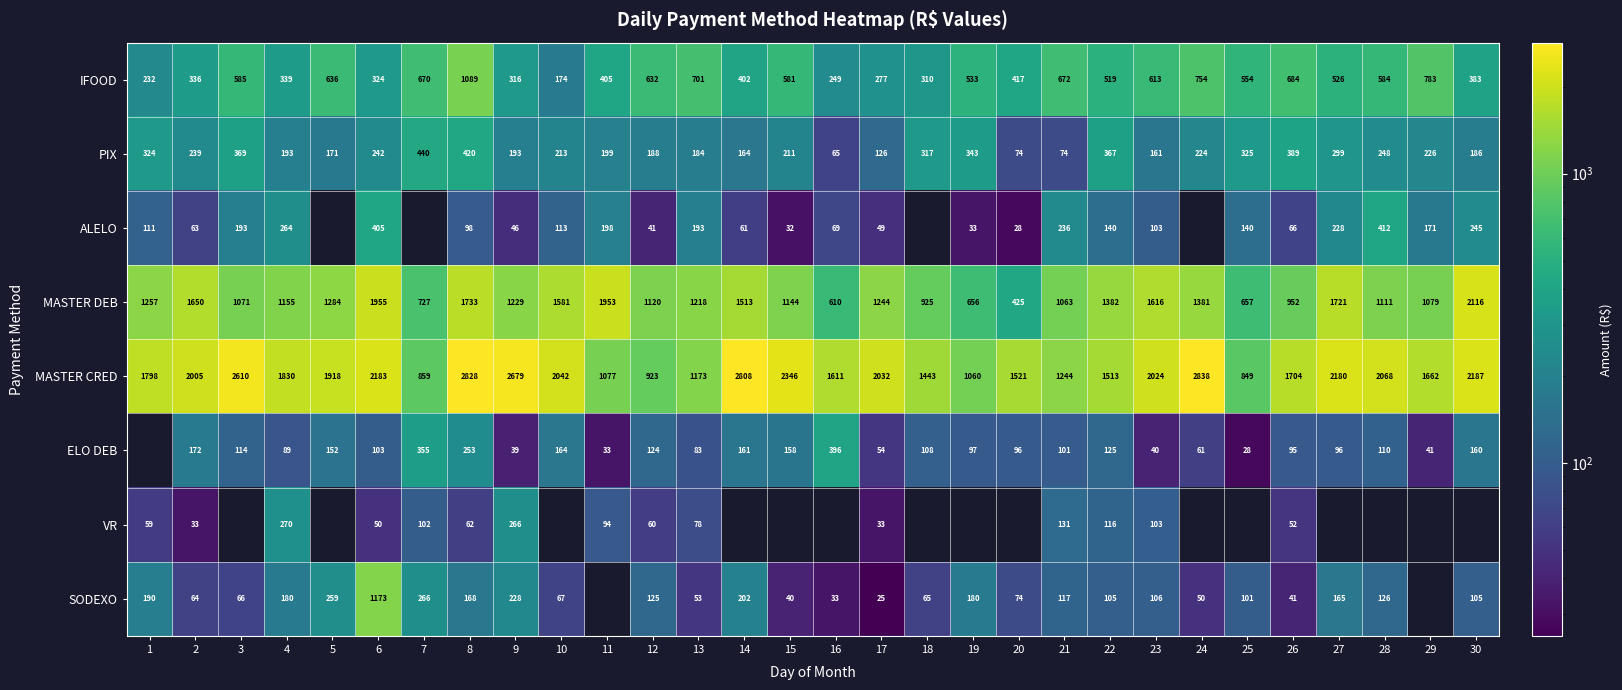

What value does the MASTER DEB series have at 20?

425